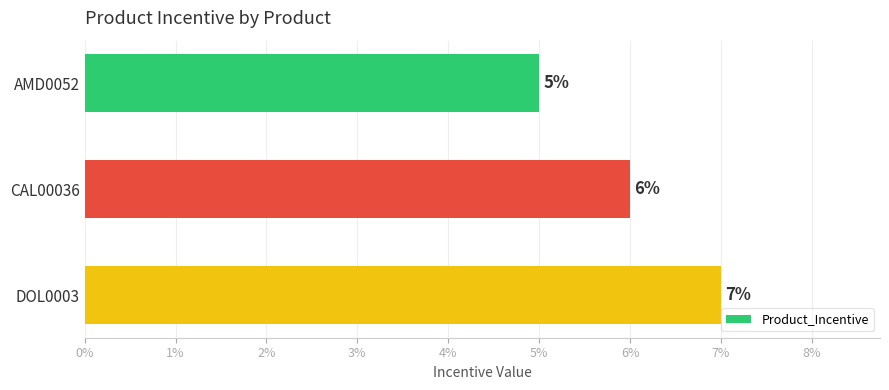

What is the change in value from CAL00036 to DOL0003?

+1